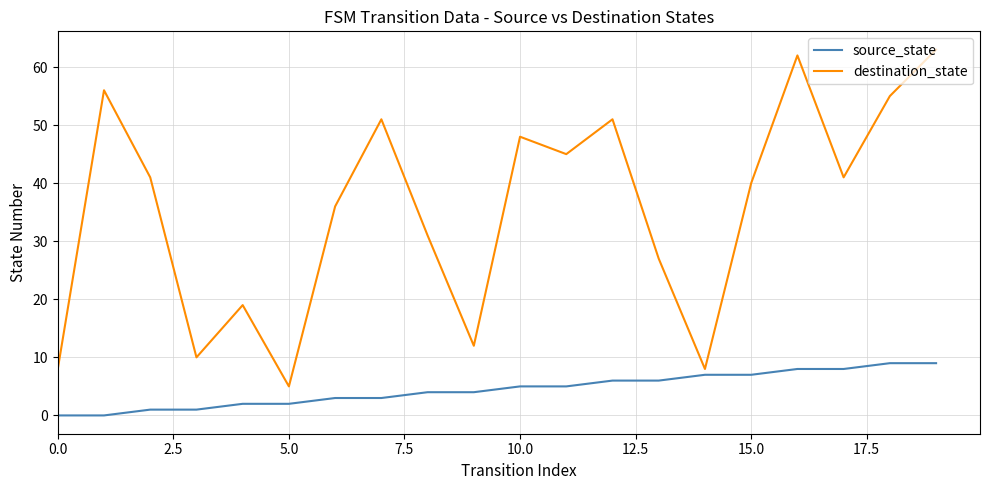

What is the maximum value shown in the chart?

63